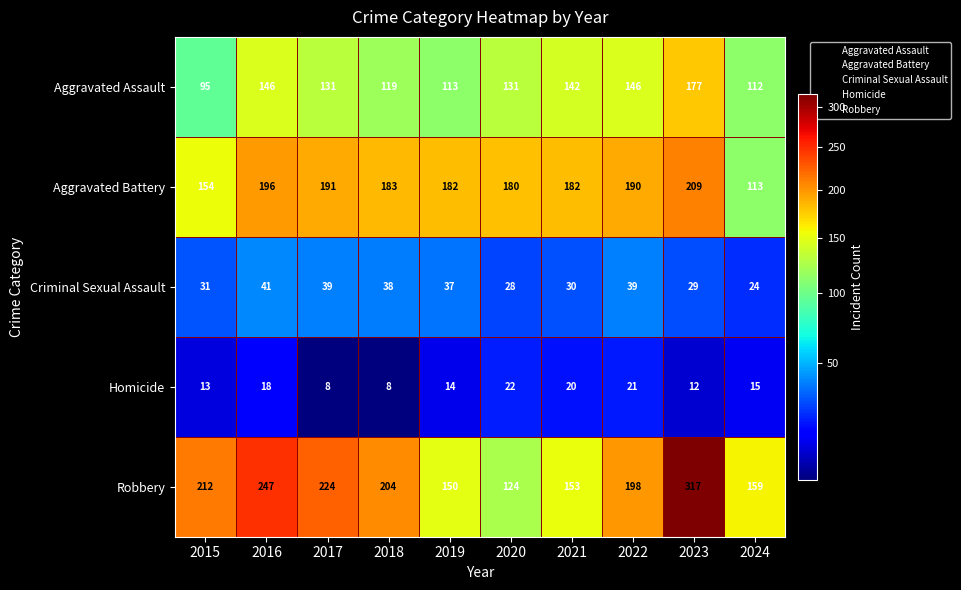

At which label does Aggravated Assault first exceed 131?

2016